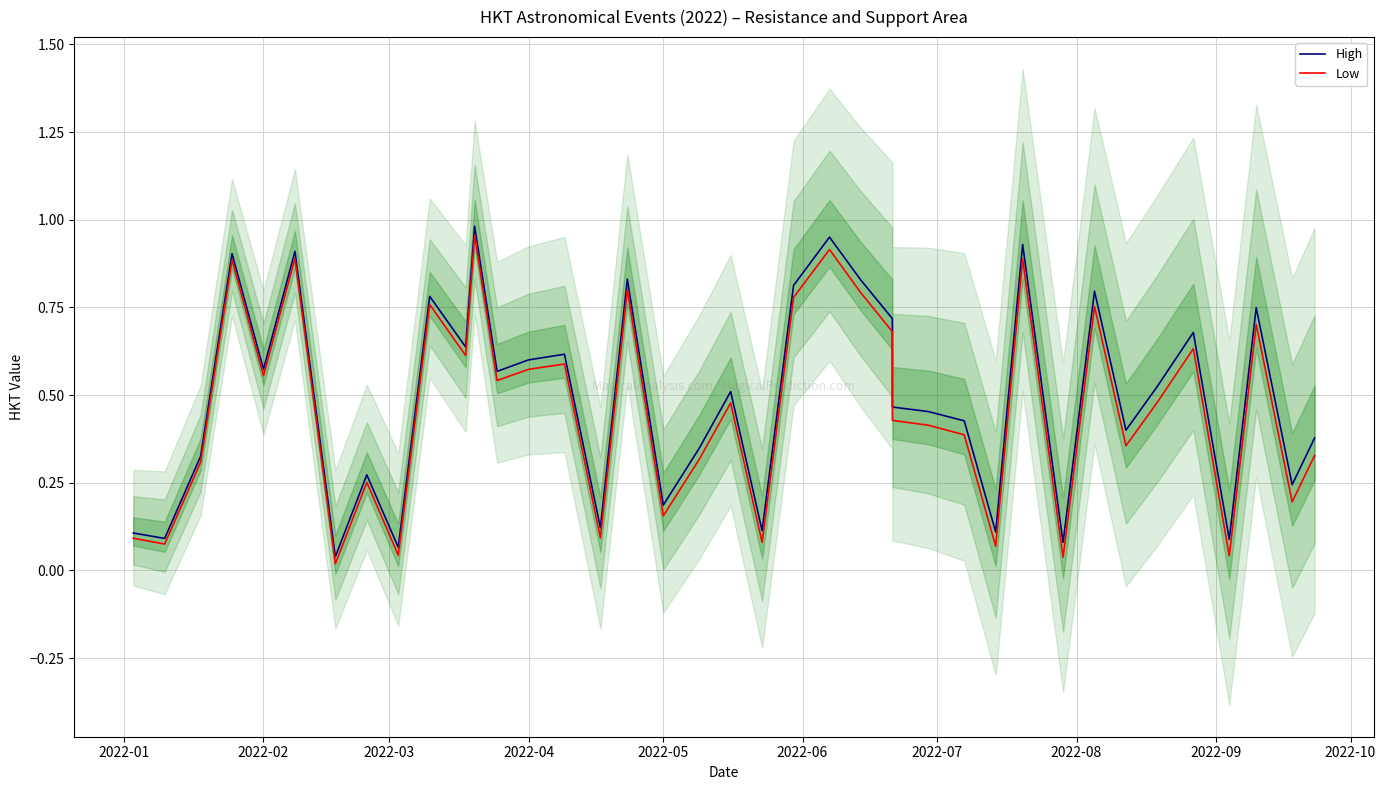

Which series has the largest total across all categories?

High